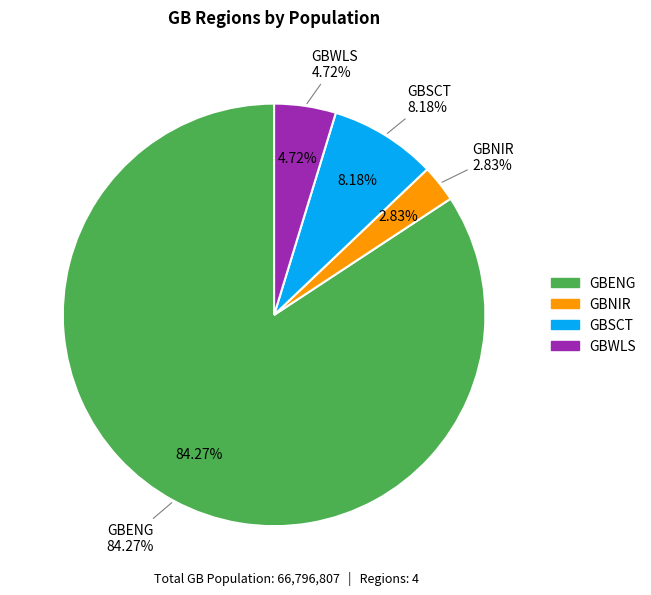

What is the ratio of the value at GBSCT to the value at GBENG?

0.1